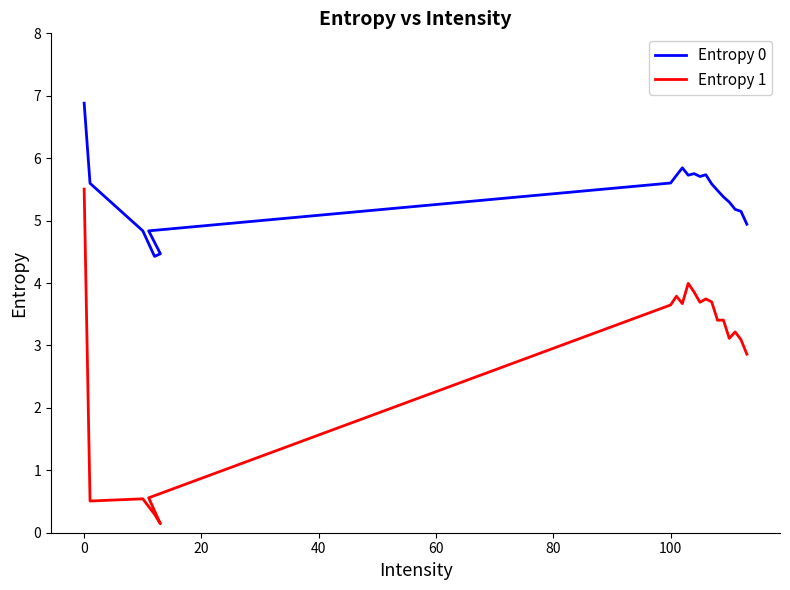

What is the minimum value for Entropy 0?

4.4